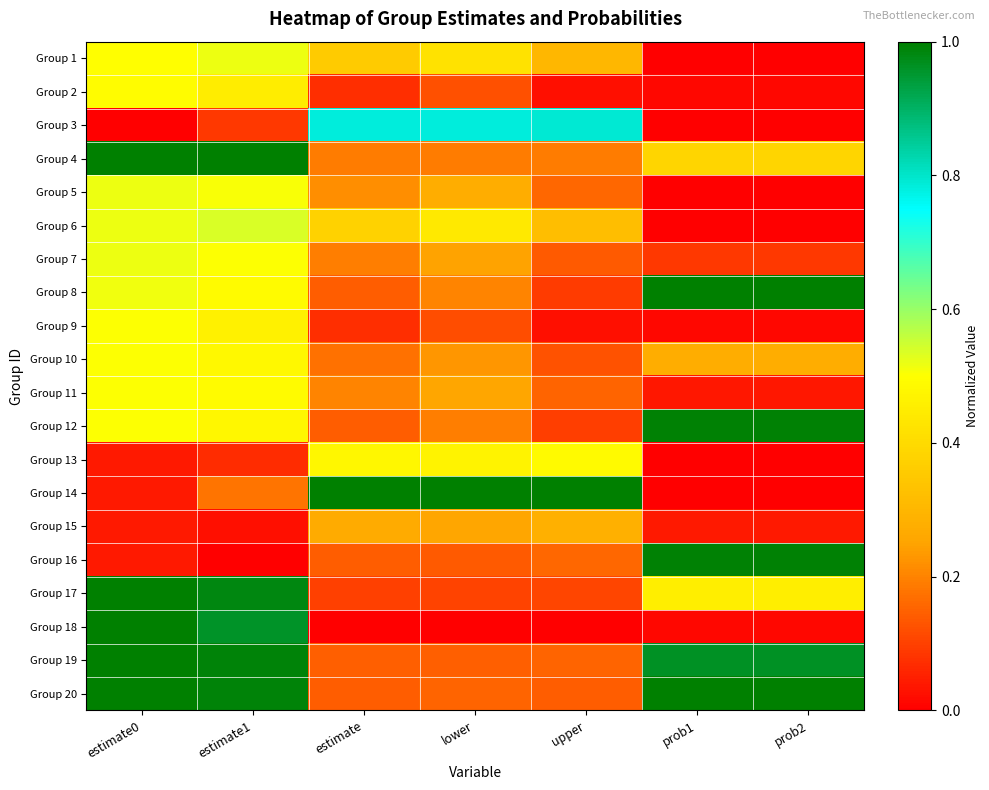

At which category is the sum across all series the highest?

estimate0